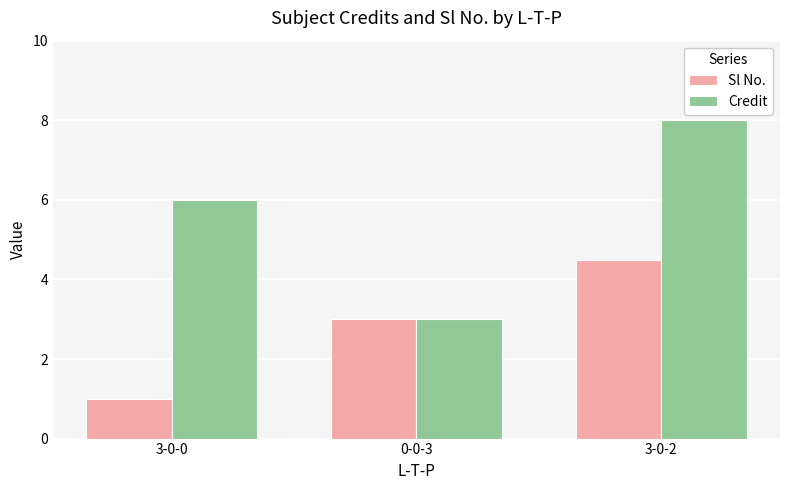

What is the label of the 2nd bar from the left?

0-0-3